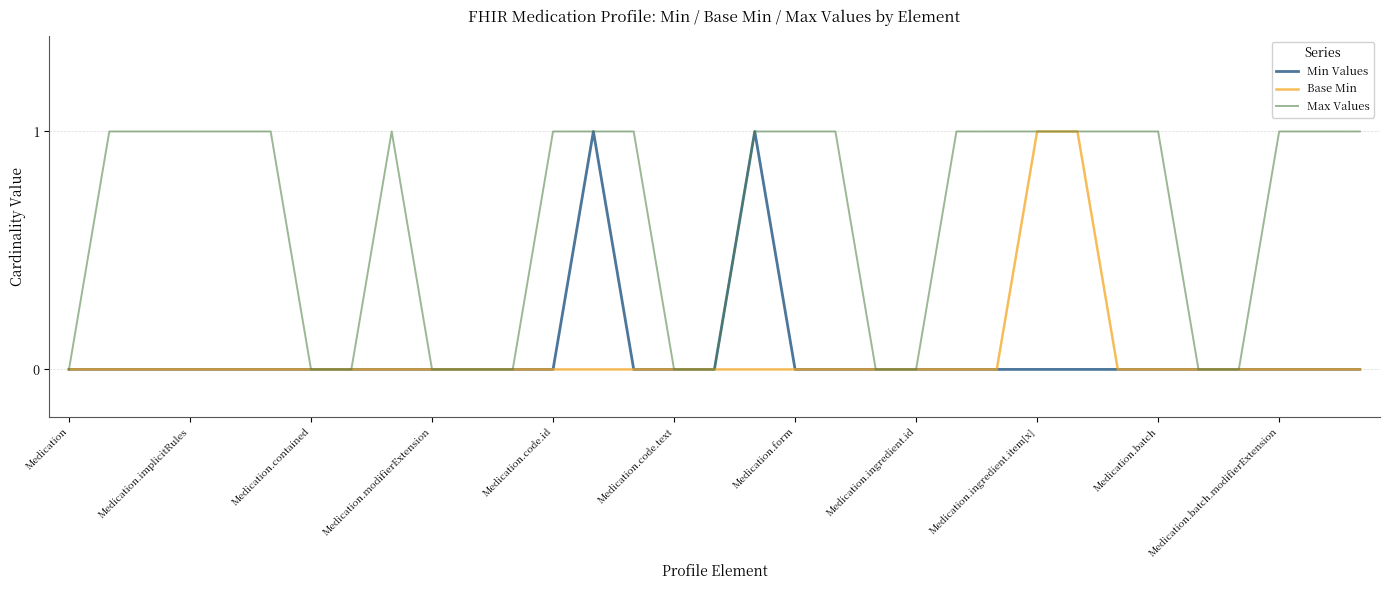

How many distinct data groups are displayed?

3